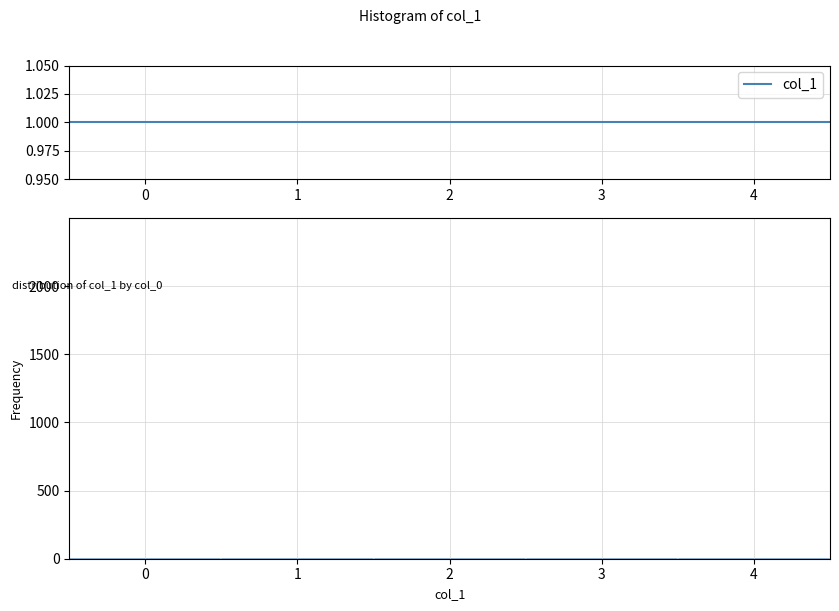

Reading left to right, transcribe this chart: for each bar, give the range it covers on the x-axis and its height. The values are not printed on the chart, so give them approximately, as read against the axis.

-0.5 to 0.5: under 50
0.5 to 1.5: under 50
1.5 to 2.5: under 50
2.5 to 3.5: under 50
3.5 to 4.5: under 50